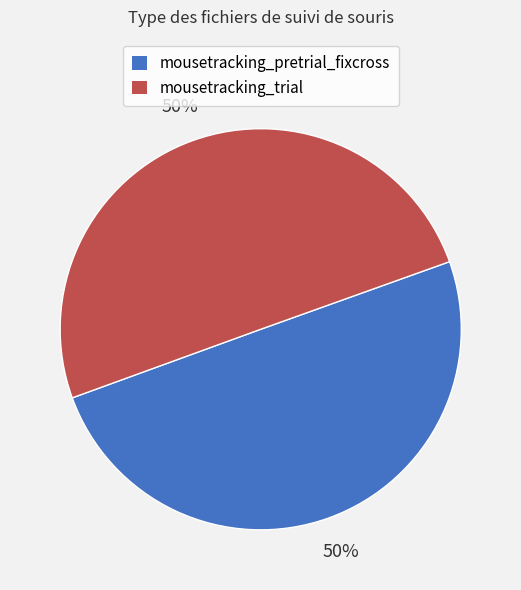

Approximately how many times larger is the value at mousetracking_pretrial_fixcross compared to mousetracking_trial?

1.0